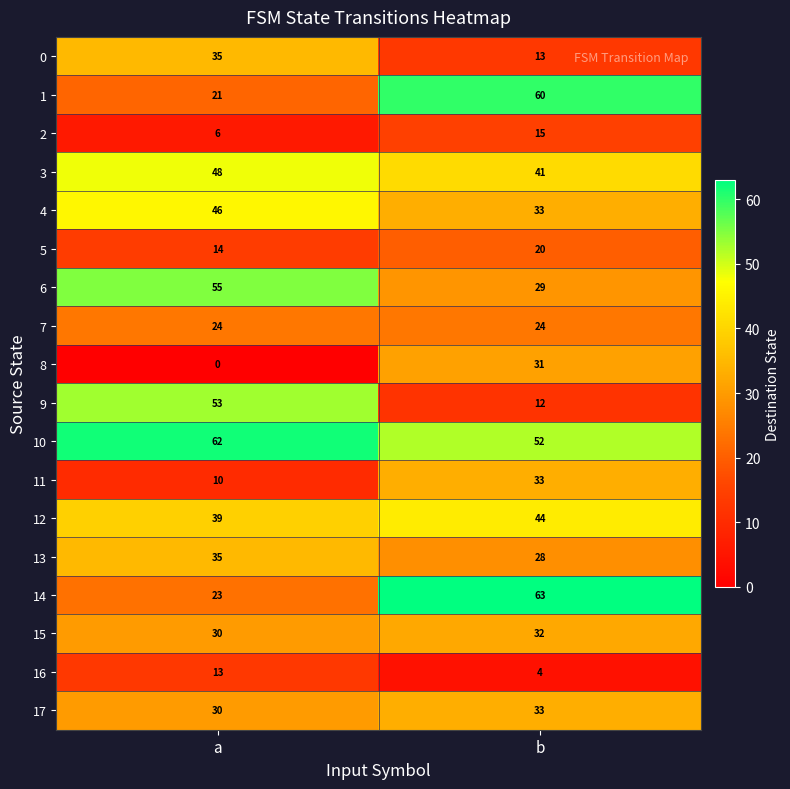

At which label is 2 closest to 10?

a